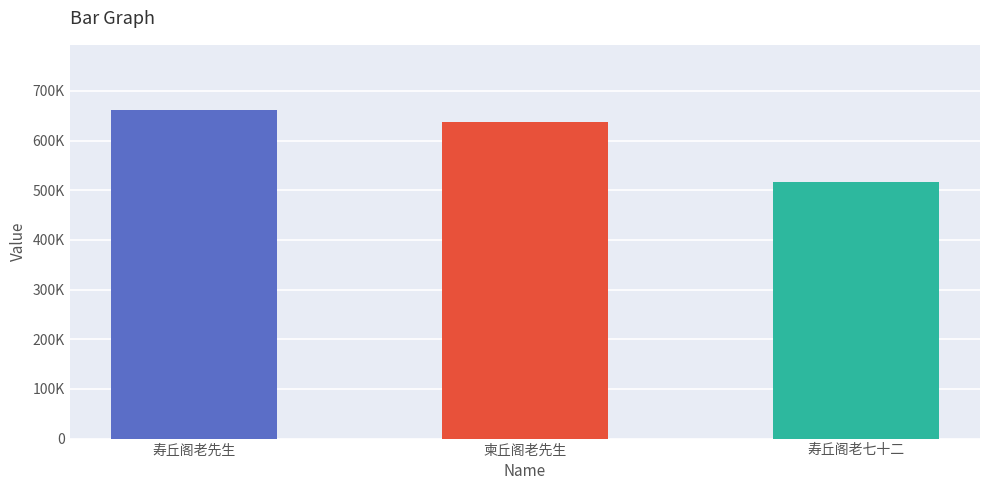

What is the average value?

604812